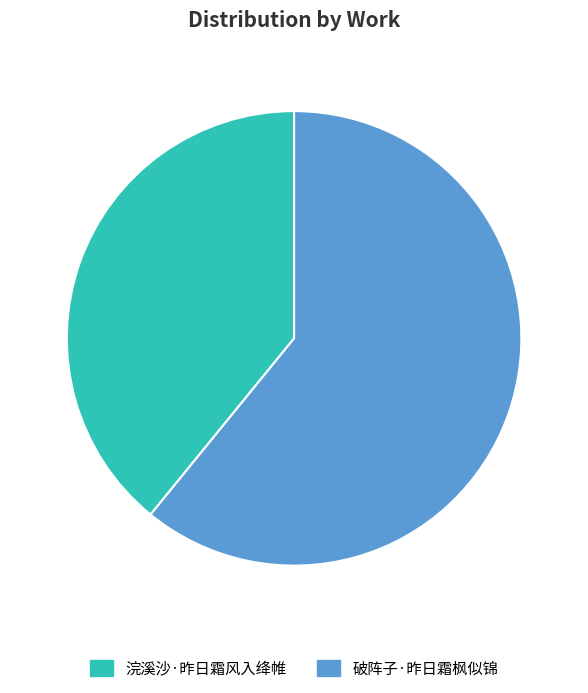

How many segments does this pie chart have?

2